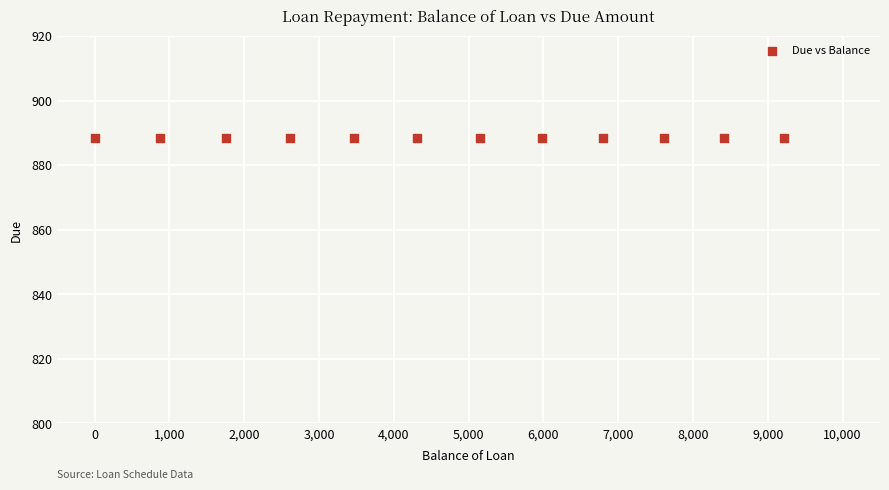

What is the average X value?

4682.1